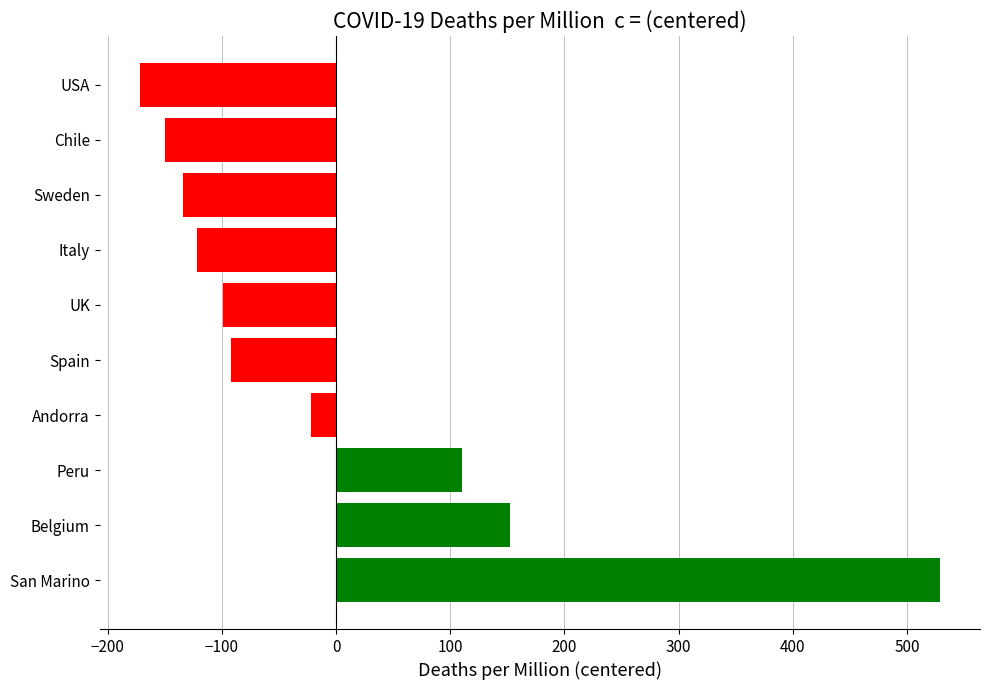

List the labels in order of value, largest first.

San Marino, Belgium, Peru, Andorra, Spain, UK, Italy, Sweden, Chile, USA